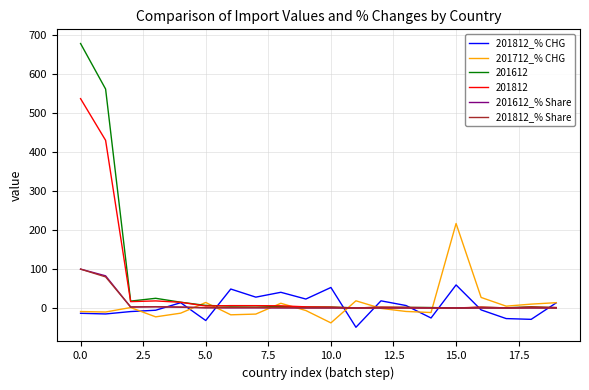

What is the maximum value for 201812?

537.0